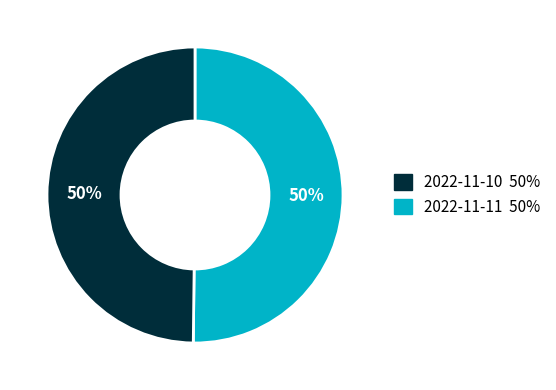

What is the smallest slice in the pie chart?

2022-11-10